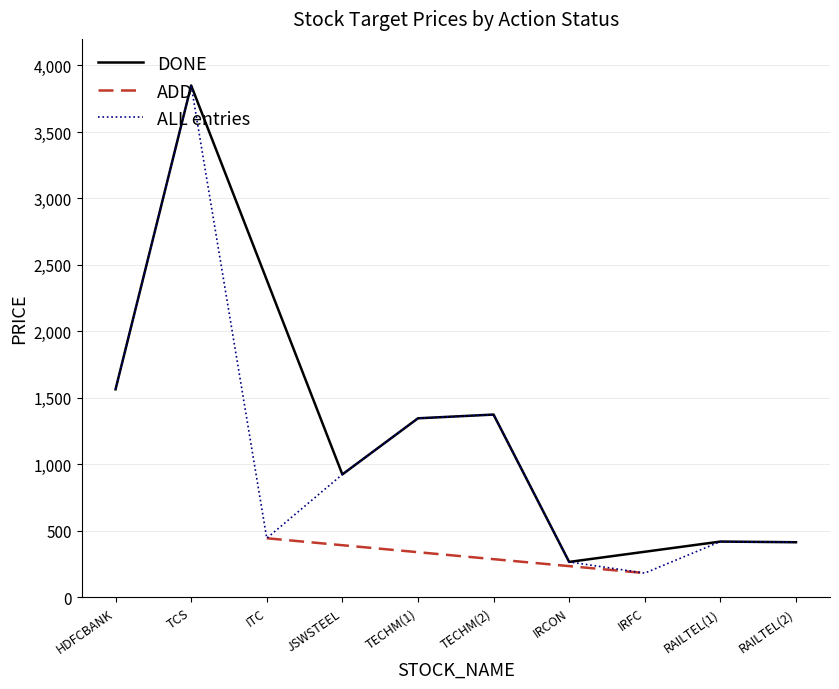

Reading left to right, extract all data points from this chart.

1565	3850	925	1347	1375	267	420	415